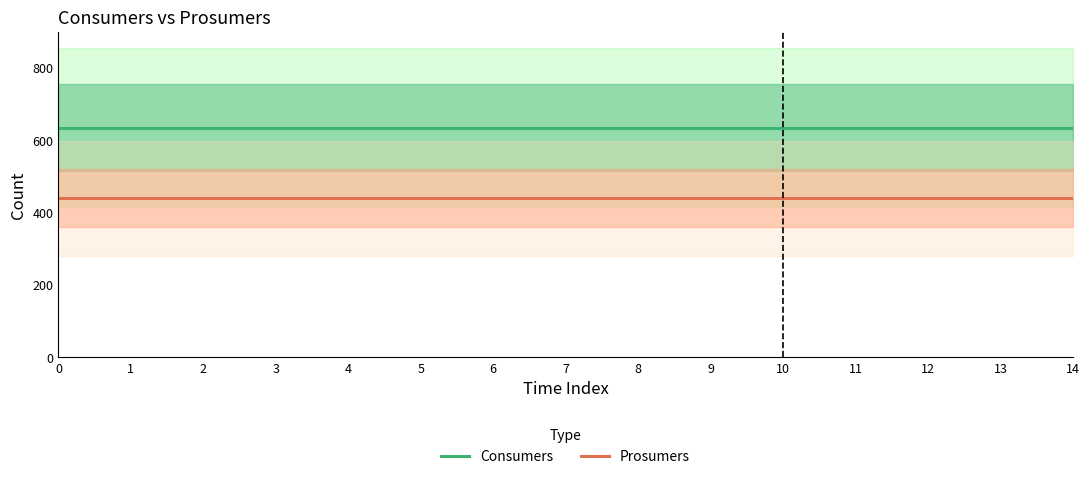

True or false: Prosumers and Consumers cross at least once.

False